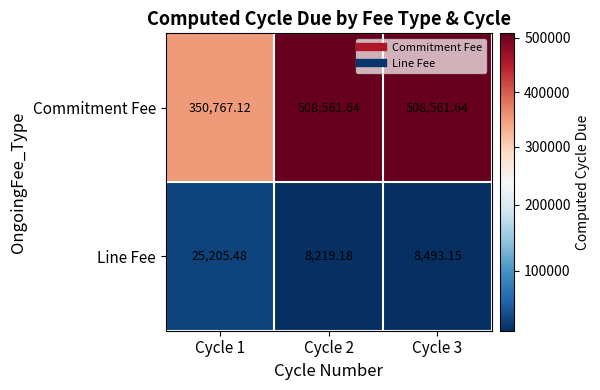

At how many categories does at least one series exceed 98270?

3